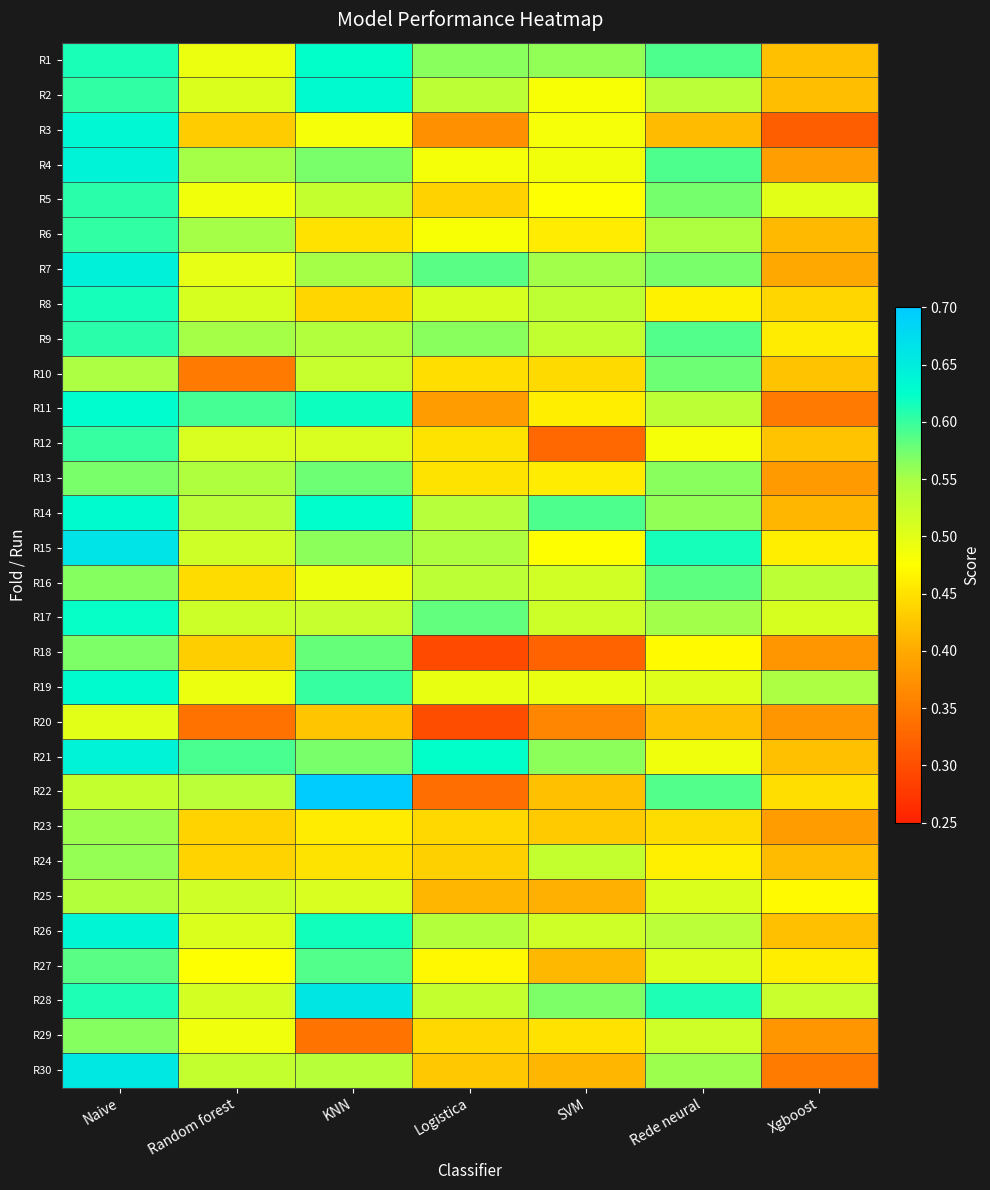

Reading left to right, list all the values displayed in this chart.

R1: Naive=0.6	Random forest=0.5	KNN=0.6	Logistica=0.6	SVM=0.6	Rede neural=0.6	Xgboost=0.4
R2: Naive=0.6	Random forest=0.5	KNN=0.6	Logistica=0.5	SVM=0.5	Rede neural=0.5	Xgboost=0.4
R3: Naive=0.6	Random forest=0.4	KNN=0.5	Logistica=0.4	SVM=0.5	Rede neural=0.4	Xgboost=0.3
R4: Naive=0.6	Random forest=0.6	KNN=0.6	Logistica=0.5	SVM=0.5	Rede neural=0.6	Xgboost=0.4
R5: Naive=0.6	Random forest=0.5	KNN=0.5	Logistica=0.4	SVM=0.5	Rede neural=0.6	Xgboost=0.5
R6: Naive=0.6	Random forest=0.6	KNN=0.4	Logistica=0.5	SVM=0.5	Rede neural=0.5	Xgboost=0.4
R7: Naive=0.6	Random forest=0.5	KNN=0.6	Logistica=0.6	SVM=0.6	Rede neural=0.6	Xgboost=0.4
R8: Naive=0.6	Random forest=0.5	KNN=0.4	Logistica=0.5	SVM=0.5	Rede neural=0.5	Xgboost=0.4
R9: Naive=0.6	Random forest=0.6	KNN=0.5	Logistica=0.6	SVM=0.5	Rede neural=0.6	Xgboost=0.5
R10: Naive=0.5	Random forest=0.3	KNN=0.5	Logistica=0.4	SVM=0.4	Rede neural=0.6	Xgboost=0.4
R11: Naive=0.6	Random forest=0.6	KNN=0.6	Logistica=0.4	SVM=0.5	Rede neural=0.5	Xgboost=0.3
R12: Naive=0.6	Random forest=0.5	KNN=0.5	Logistica=0.5	SVM=0.3	Rede neural=0.5	Xgboost=0.4
R13: Naive=0.6	Random forest=0.5	KNN=0.6	Logistica=0.5	SVM=0.5	Rede neural=0.6	Xgboost=0.4
R14: Naive=0.6	Random forest=0.5	KNN=0.6	Logistica=0.5	SVM=0.6	Rede neural=0.6	Xgboost=0.4
R15: Naive=0.7	Random forest=0.5	KNN=0.6	Logistica=0.5	SVM=0.5	Rede neural=0.6	Xgboost=0.5
R16: Naive=0.6	Random forest=0.4	KNN=0.5	Logistica=0.5	SVM=0.5	Rede neural=0.6	Xgboost=0.5
R17: Naive=0.6	Random forest=0.5	KNN=0.5	Logistica=0.6	SVM=0.5	Rede neural=0.6	Xgboost=0.5
R18: Naive=0.6	Random forest=0.4	KNN=0.6	Logistica=0.3	SVM=0.3	Rede neural=0.5	Xgboost=0.4
R19: Naive=0.6	Random forest=0.5	KNN=0.6	Logistica=0.5	SVM=0.5	Rede neural=0.5	Xgboost=0.5
R20: Naive=0.5	Random forest=0.3	KNN=0.4	Logistica=0.3	SVM=0.4	Rede neural=0.4	Xgboost=0.4
R21: Naive=0.6	Random forest=0.6	KNN=0.6	Logistica=0.6	SVM=0.6	Rede neural=0.5	Xgboost=0.4
R22: Naive=0.5	Random forest=0.5	KNN=0.7	Logistica=0.3	SVM=0.4	Rede neural=0.6	Xgboost=0.4
R23: Naive=0.6	Random forest=0.4	KNN=0.5	Logistica=0.4	SVM=0.4	Rede neural=0.4	Xgboost=0.4
R24: Naive=0.6	Random forest=0.4	KNN=0.5	Logistica=0.4	SVM=0.5	Rede neural=0.5	Xgboost=0.4
R25: Naive=0.5	Random forest=0.5	KNN=0.5	Logistica=0.4	SVM=0.4	Rede neural=0.5	Xgboost=0.5
R26: Naive=0.6	Random forest=0.5	KNN=0.6	Logistica=0.5	SVM=0.5	Rede neural=0.5	Xgboost=0.4
R27: Naive=0.6	Random forest=0.5	KNN=0.6	Logistica=0.5	SVM=0.4	Rede neural=0.5	Xgboost=0.5
R28: Naive=0.6	Random forest=0.5	KNN=0.7	Logistica=0.5	SVM=0.6	Rede neural=0.6	Xgboost=0.5
R29: Naive=0.6	Random forest=0.5	KNN=0.3	Logistica=0.4	SVM=0.4	Rede neural=0.5	Xgboost=0.4
R30: Naive=0.7	Random forest=0.5	KNN=0.5	Logistica=0.4	SVM=0.4	Rede neural=0.6	Xgboost=0.3